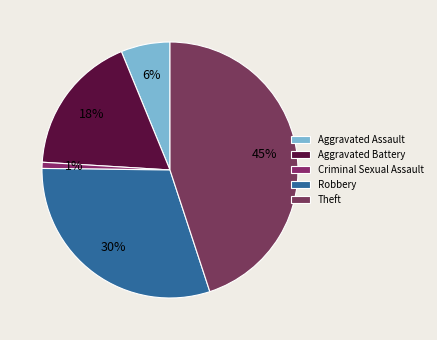

Is it true that Aggravated Assault is 10% of the pie?

False